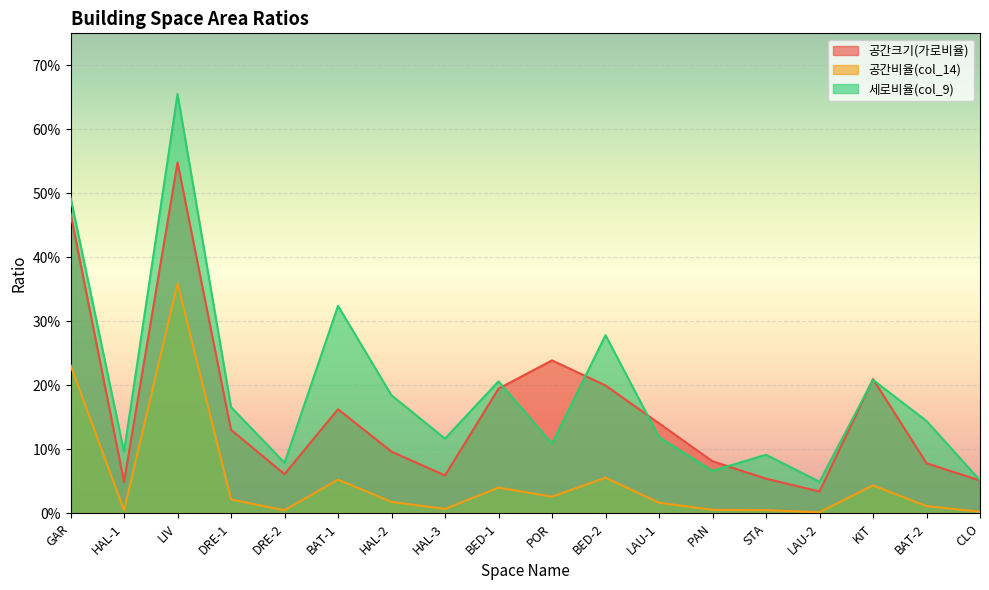

What are all the series names shown in the legend?

공간크기(가로비율), 공간비율(col_14), 세로비율(col_9)